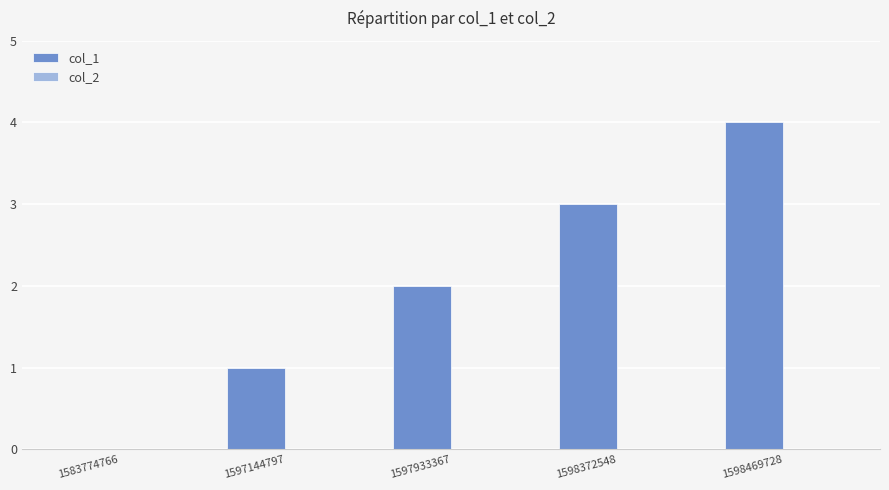

What is the sum of all values?

10